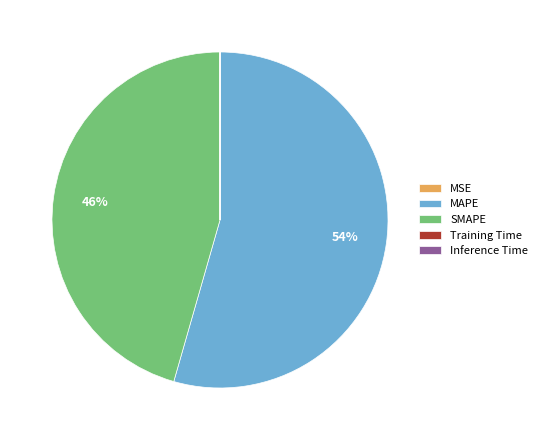

What is the largest slice in the pie chart?

MAPE